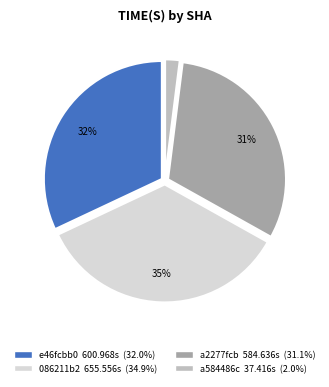

How many segments does this pie chart have?

4